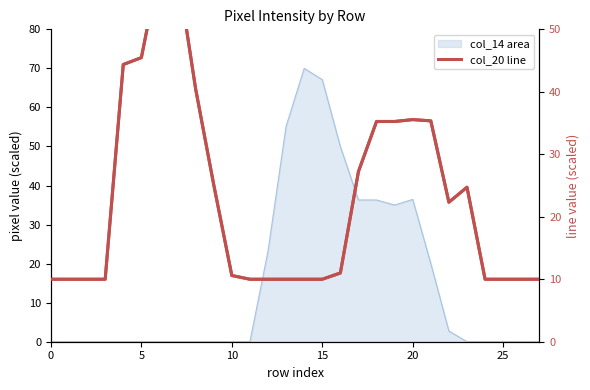

How many values in the col_20 series are below 11?

14